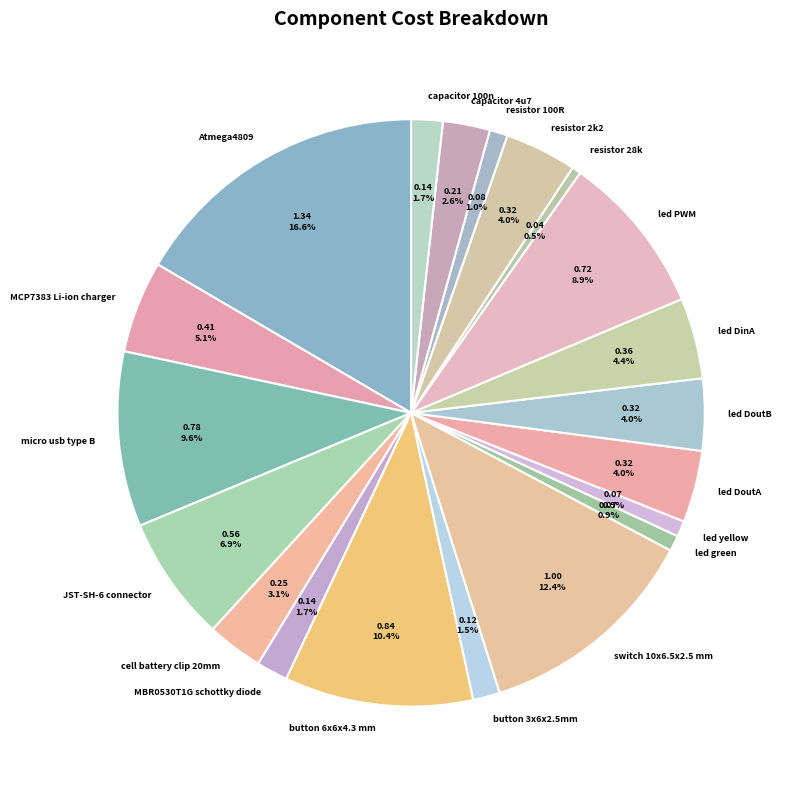

To the nearest percent, what percentage of the pie is cell battery clip 20mm?

3%